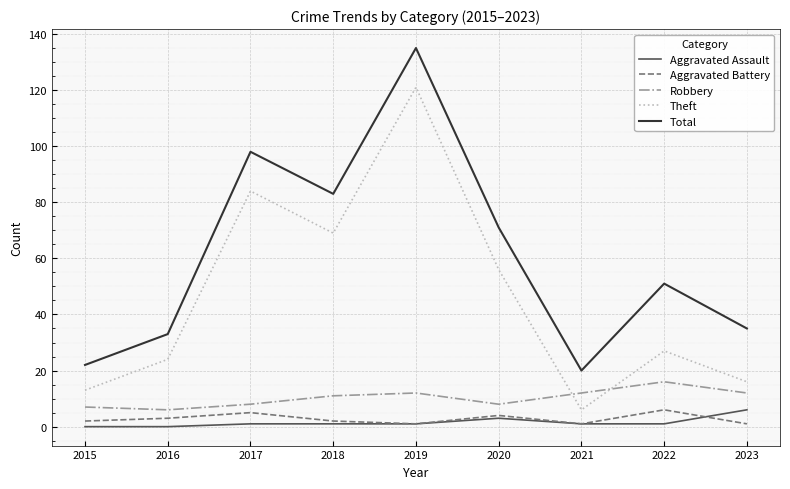

In Total, how many points are higher than both neighbors (excluding endpoints)?

3